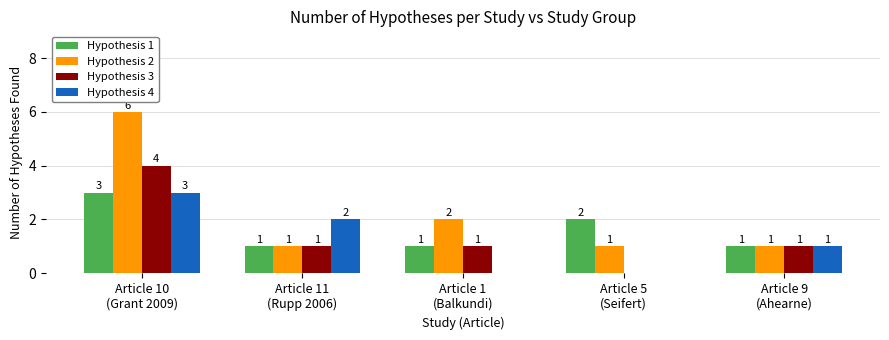

At which label is Hypothesis 4 closest to 1?

Article 9
(Ahearne)